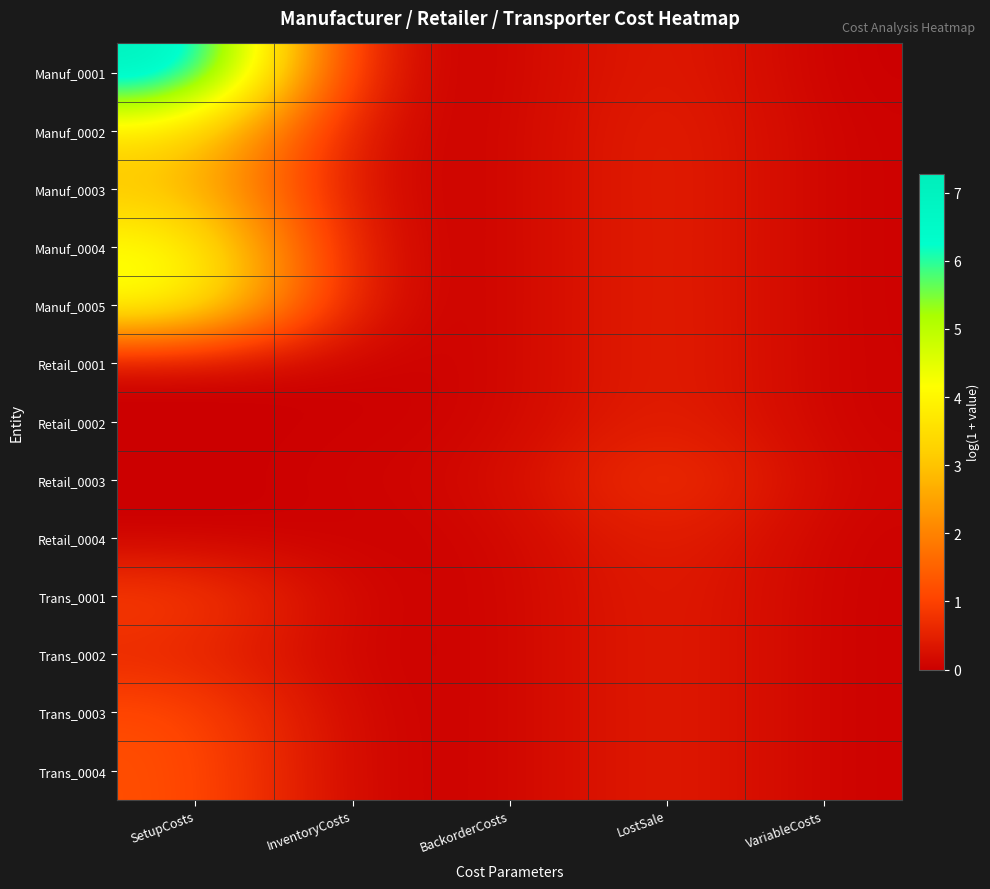

List the series in order of their peak value, lowest first.

Retail_0004, Retail_0002, Retail_0001, Trans_0002, Retail_0003, Trans_0001, Trans_0003, Trans_0004, Manuf_0003, Manuf_0002, Manuf_0004, Manuf_0005, Manuf_0001